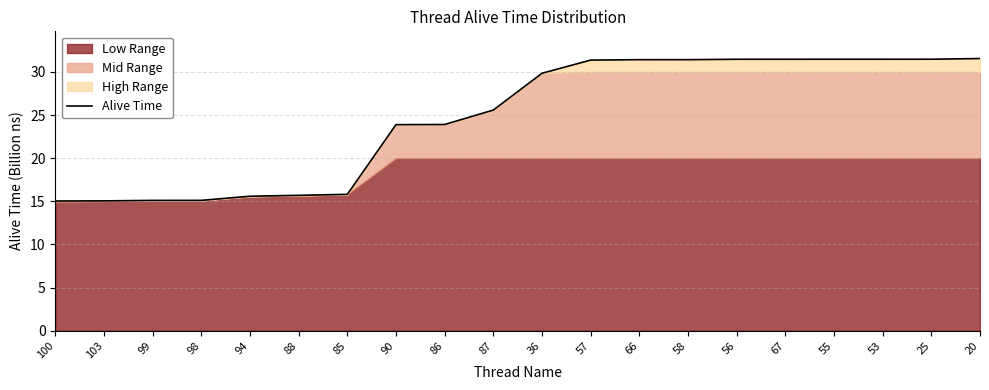

Reading left to right, transcribe all the data shown in this chart.

15.0	15.0	15.1	15.1	15.6	15.7	15.8	23.9	23.9	25.6	29.8	31.4	31.4	31.4	31.5	31.5	31.5	31.5	31.5	31.5